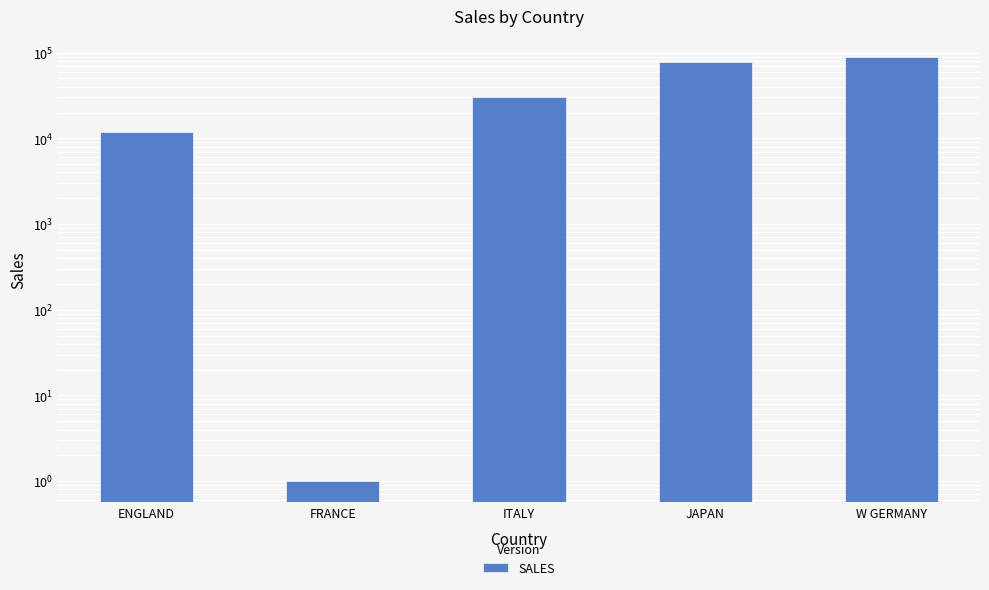

What is the value of the 5th bar from the left?

88190